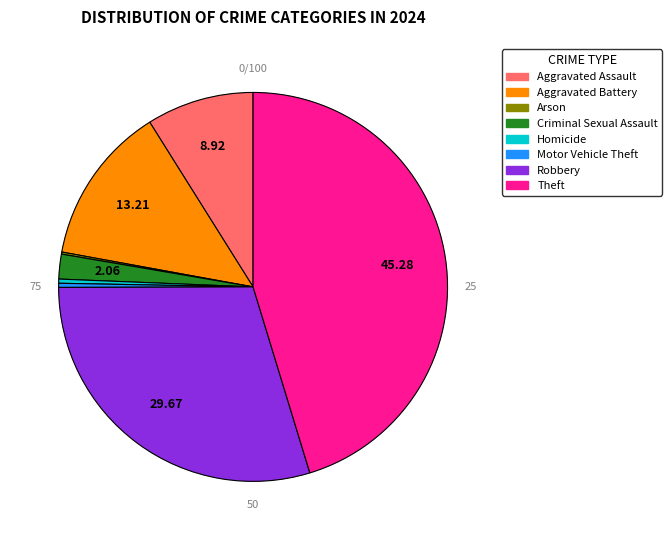

What percentage do Criminal Sexual Assault and Aggravated Battery together represent?

15.3%